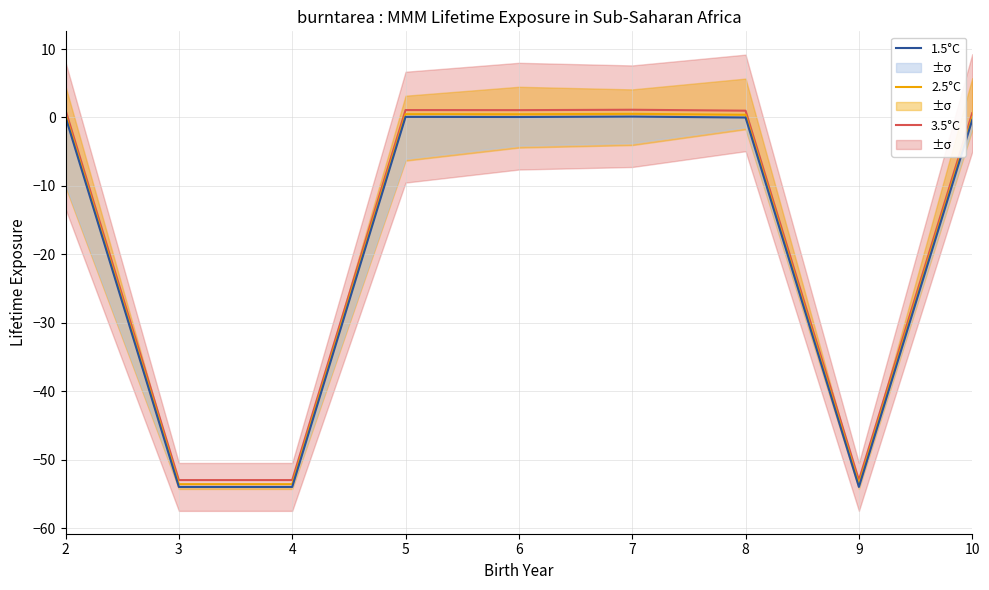

Is the value of 1.5°C at 5 greater than the value of 3.5°C at 9?

Yes